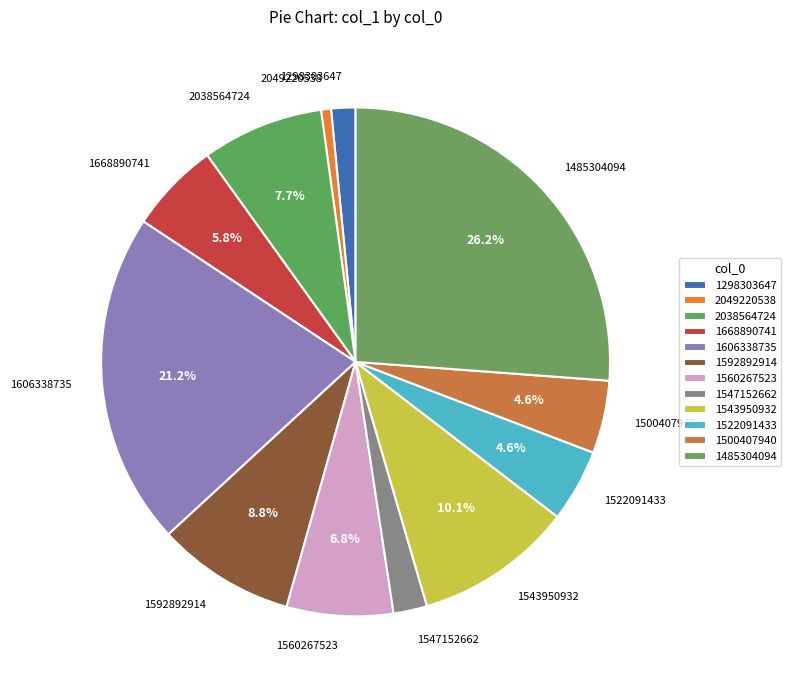

How much of the chart is everything except 1592892914?

91.2%